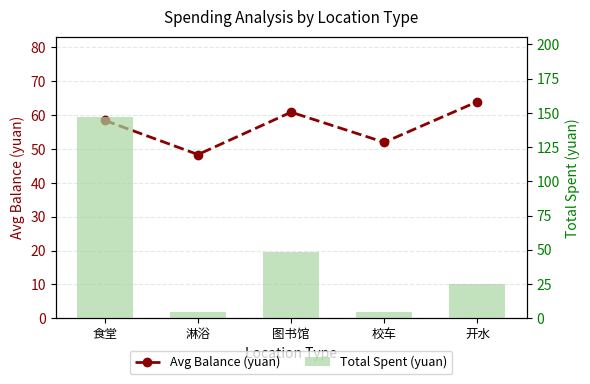

What are all the series names shown in the legend?

Avg Balance (yuan), Total Spent (yuan)